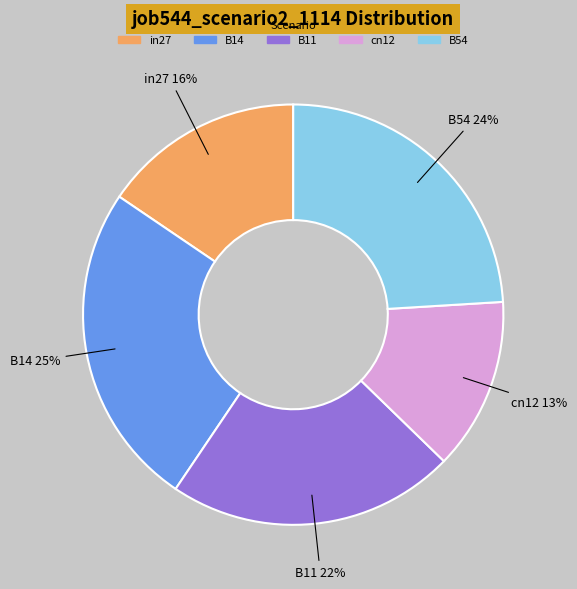

To the nearest percent, what is the difference between the B14 and B54 slice percentages?

1%